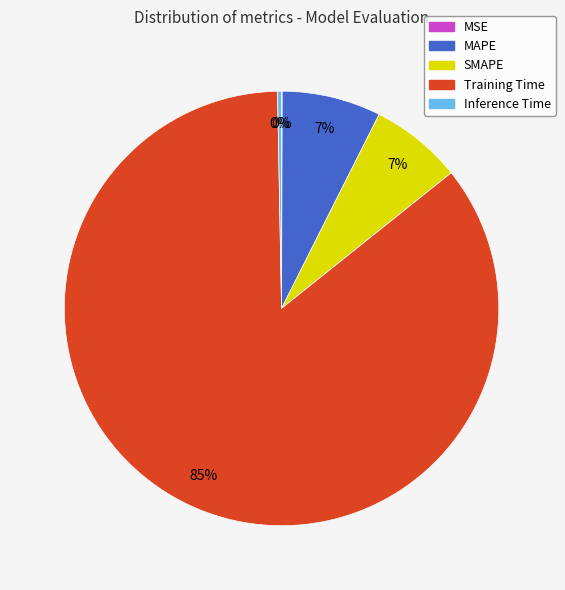

True or false: Training Time accounts for 96% of the total.

False